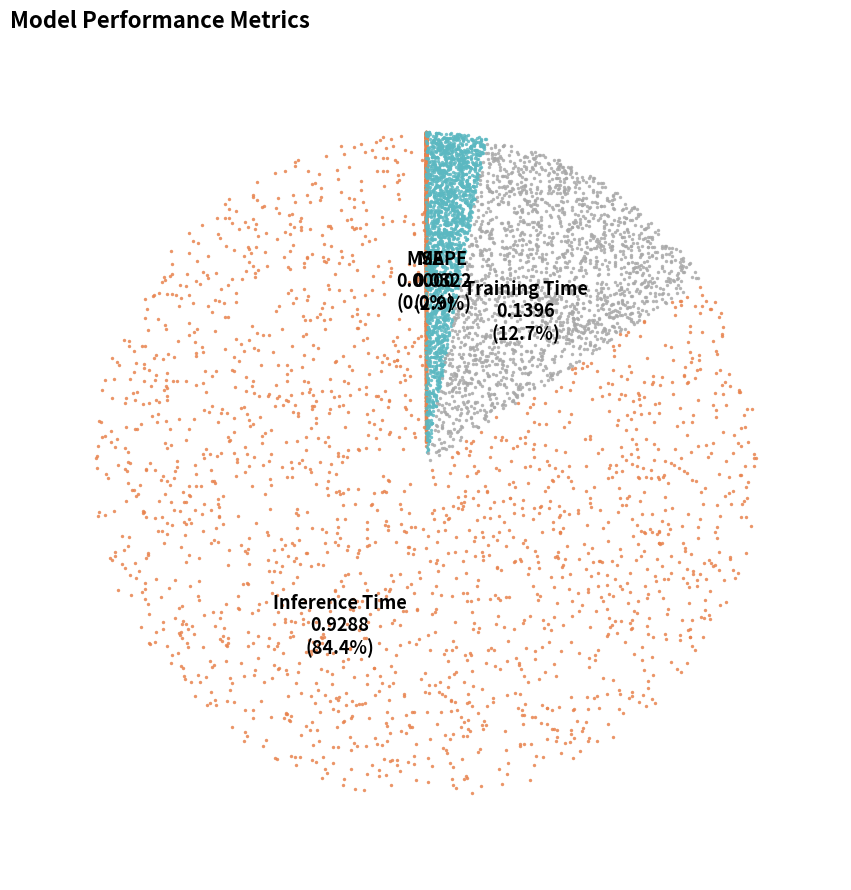

Is it true that SMAPE is 0% of the pie?

True